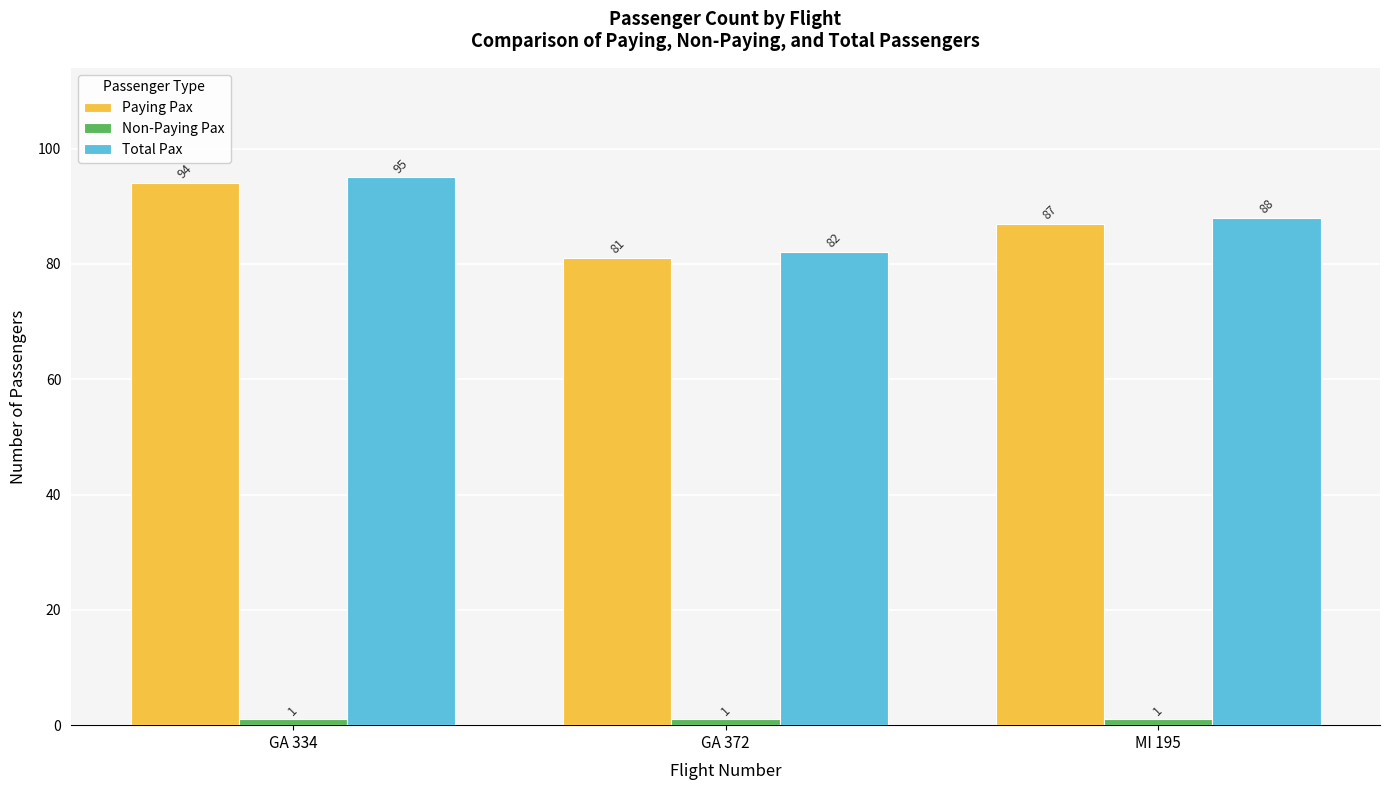

Count the Total Pax values in the range 82 to 95.

3